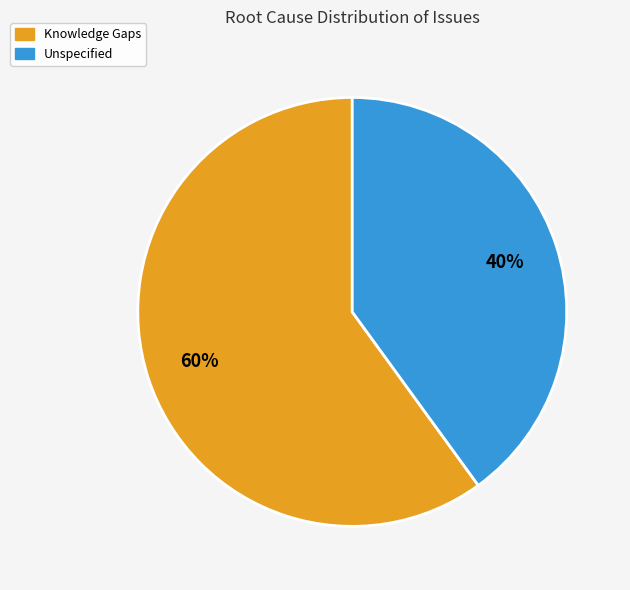

Does any single category account for the majority?

Yes